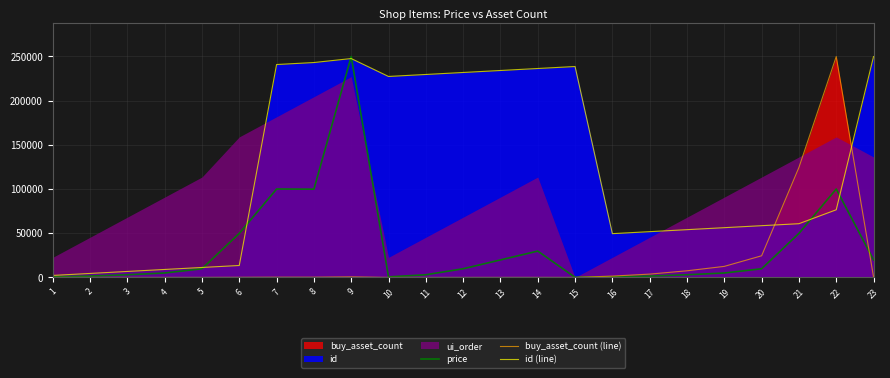

At which label is id (line) closest to 126025?

22